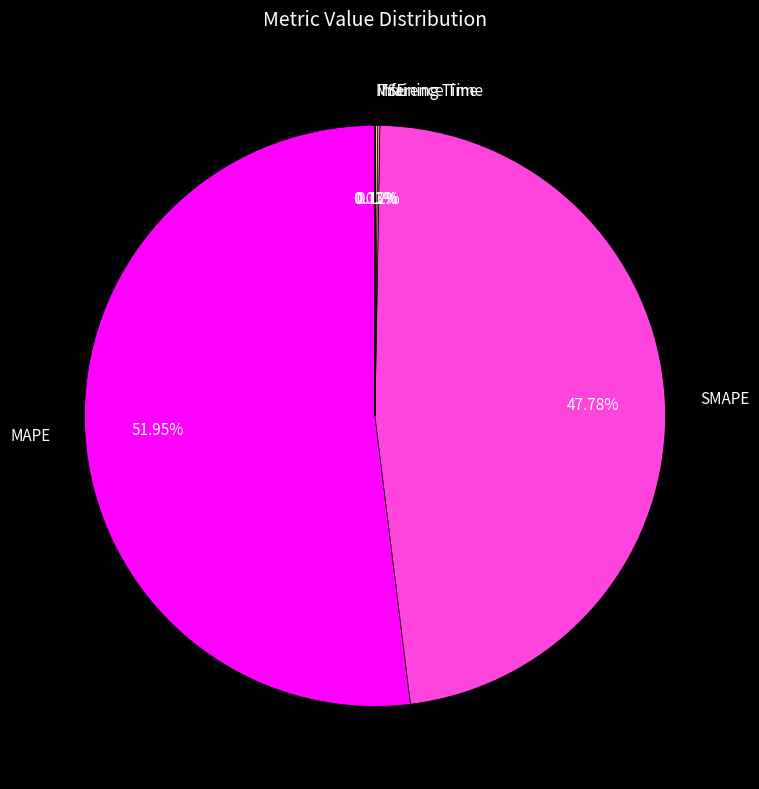

Which slice represents more than half of the pie?

MAPE